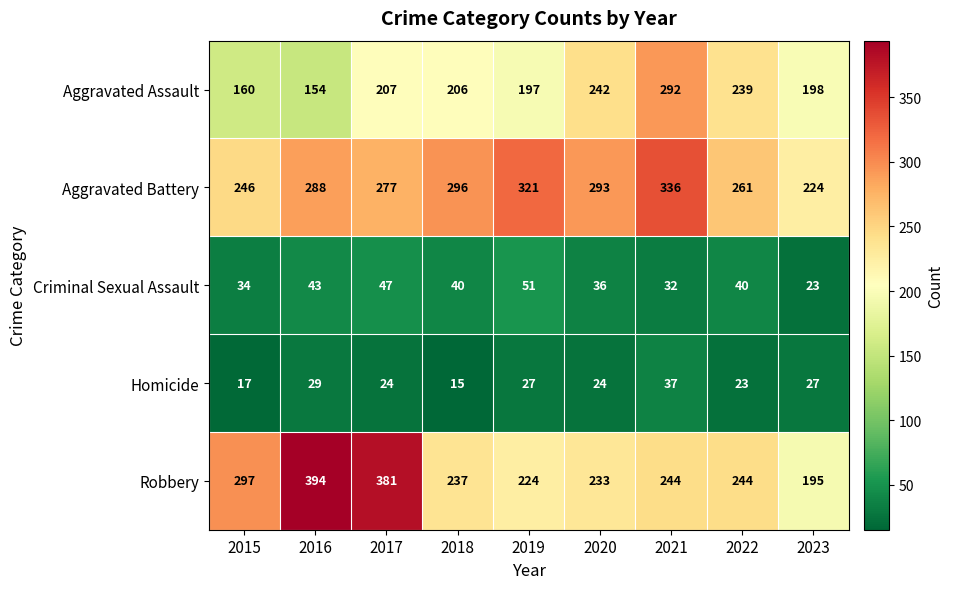

What is the sum of all Criminal Sexual Assault values?

346